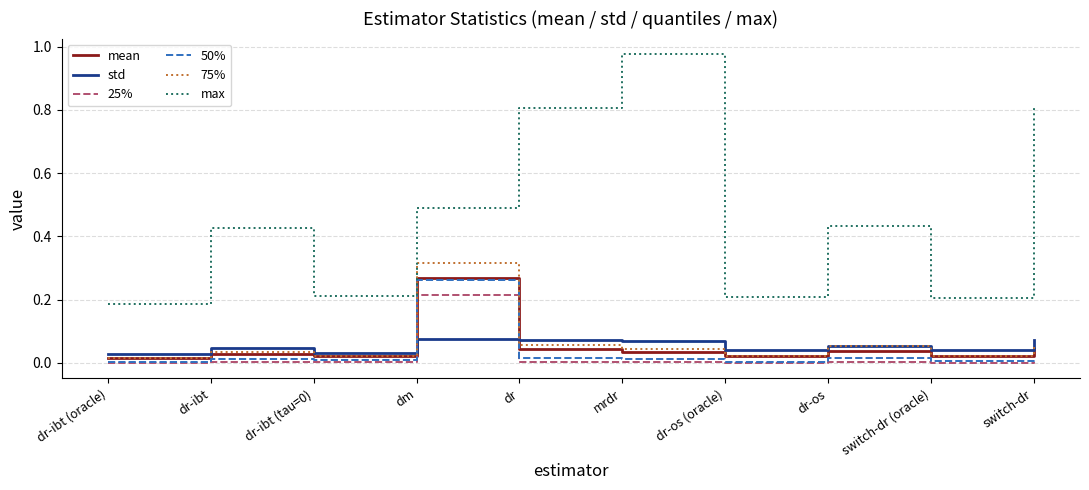

In 25%, how many points are lower than both neighbors (excluding endpoints)?

3